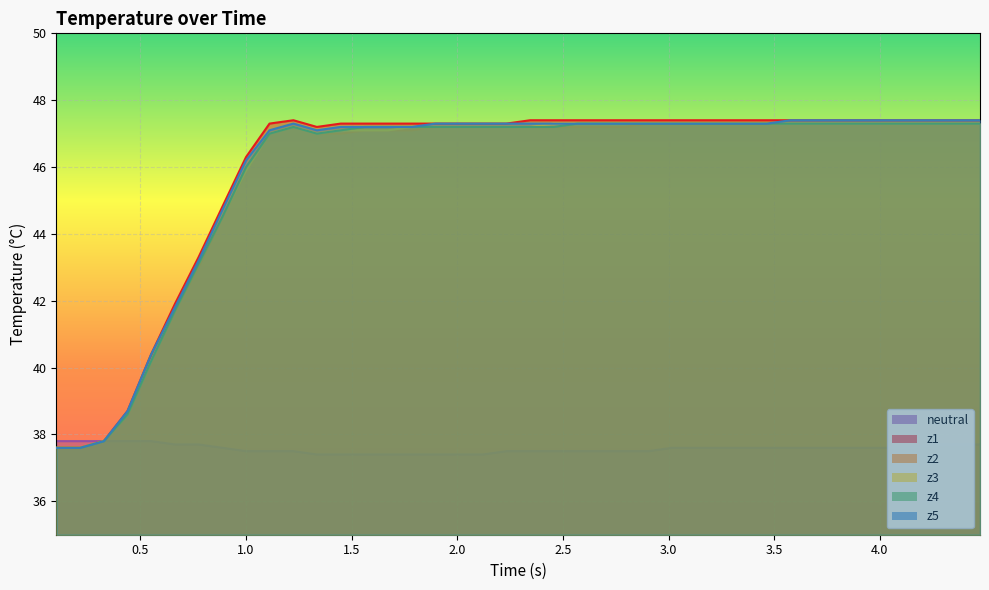

How many lines are shown in the chart?

6